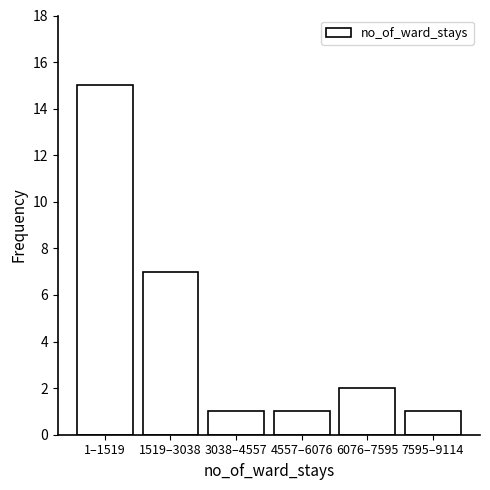

Reading left to right, extract all data points from this chart.

15	7	1	1	2	1